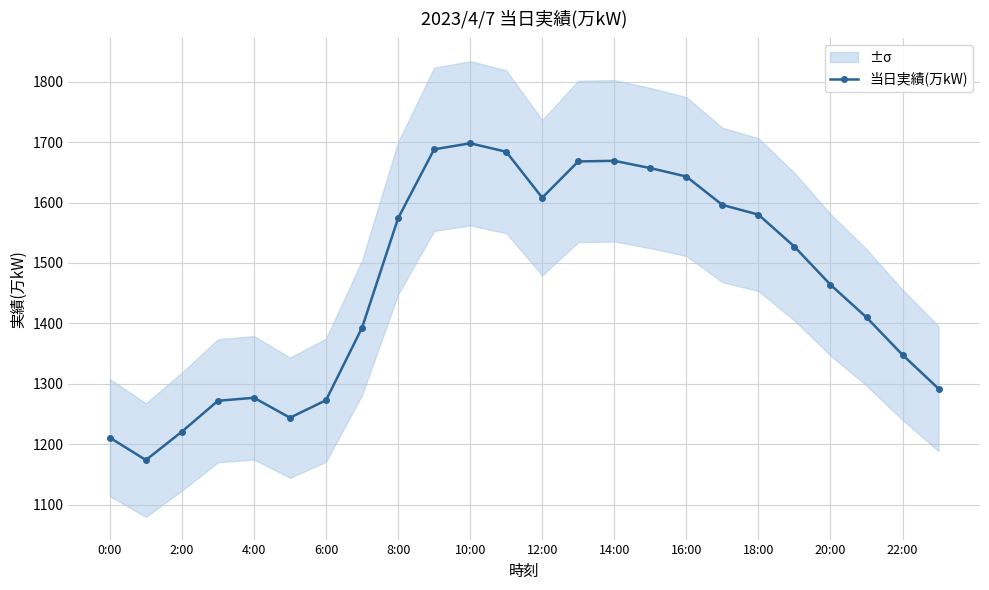

The 当日実績(万kW) series shows 2560 at 16:00. True or false?

False